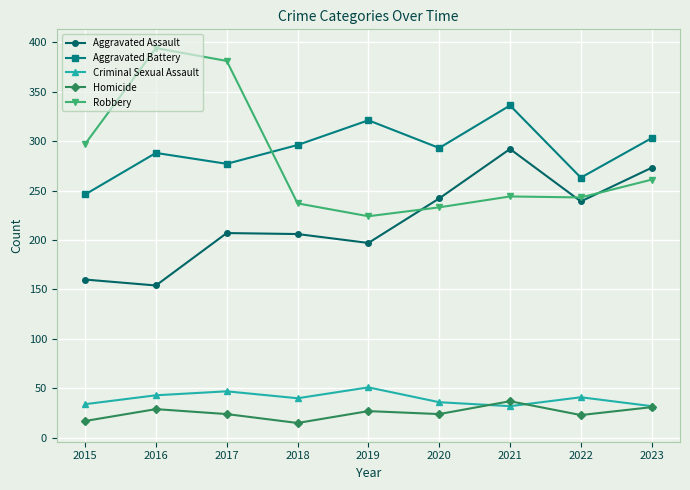

True or false: Robbery and Homicide intersect in this chart.

False